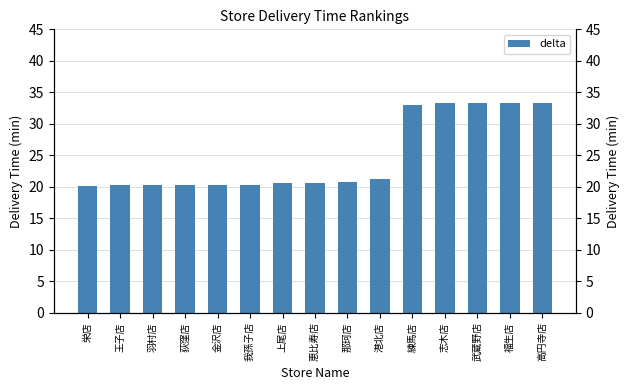

Rank the categories by value from lowest to highest.

栄店, 王子店, 羽村店, 荻窪店, 金沢店, 我孫子店, 上尾店, 恵比寿店, 那珂店, 港北店, 練馬店, 志木店, 武蔵野店, 福生店, 高円寺店